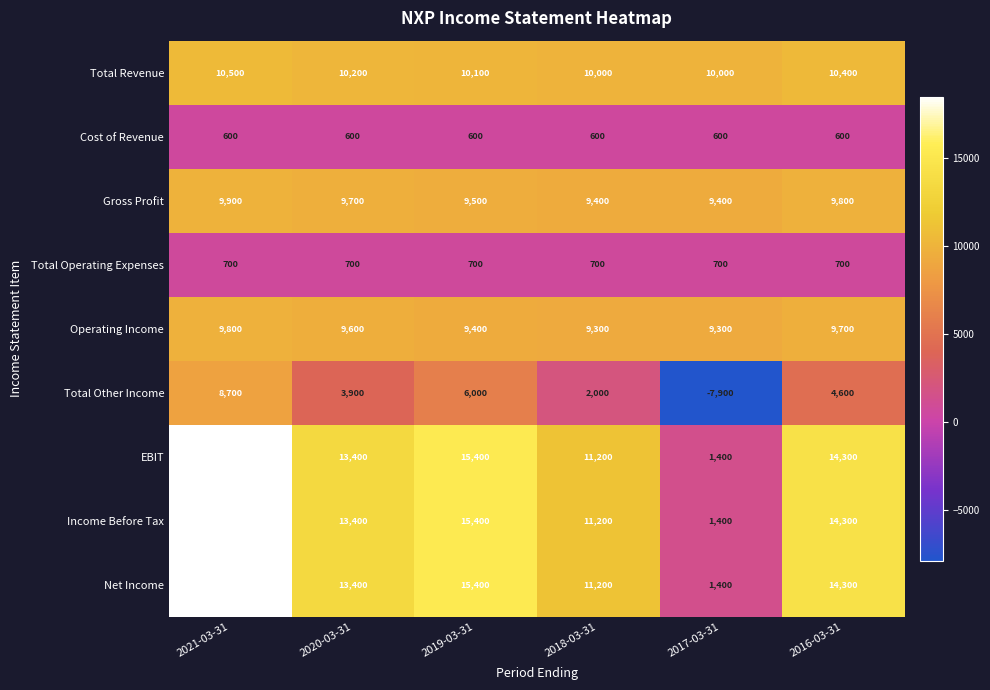

At which label is Total Revenue closest to 10250?

2020-03-31